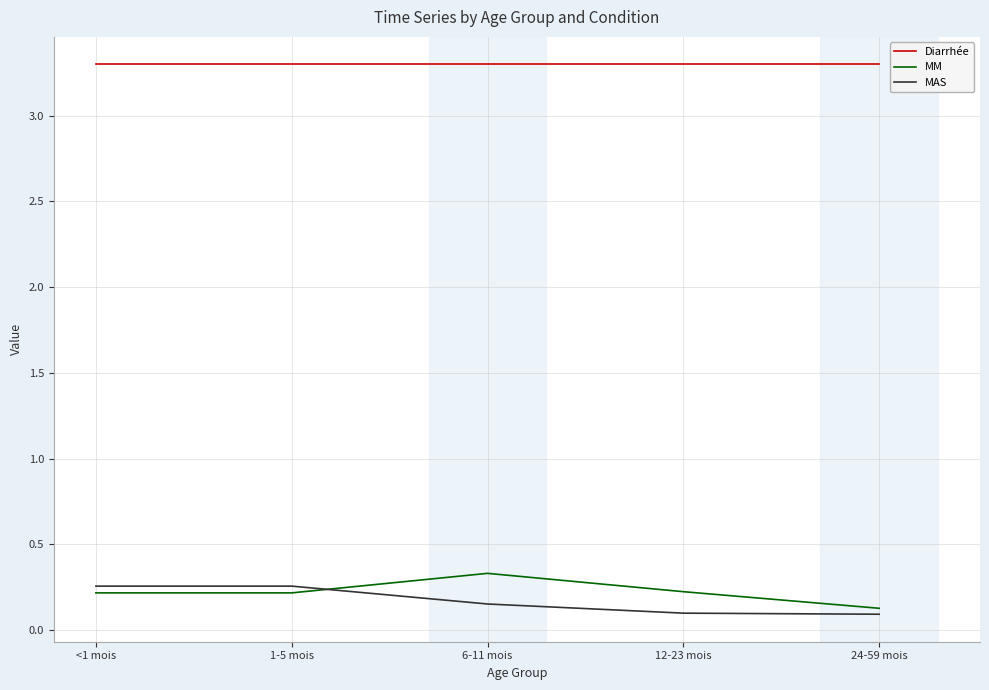

What position from the left is 1-5 mois?

2